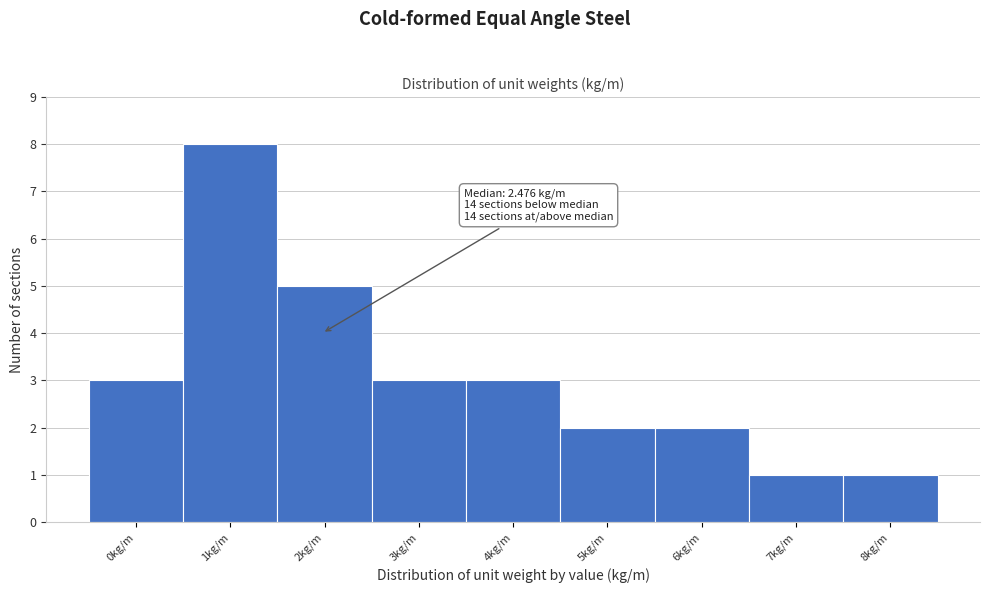

Reading right to left, what are all the values shown in this chart?

1	1	2	2	3	3	5	8	3